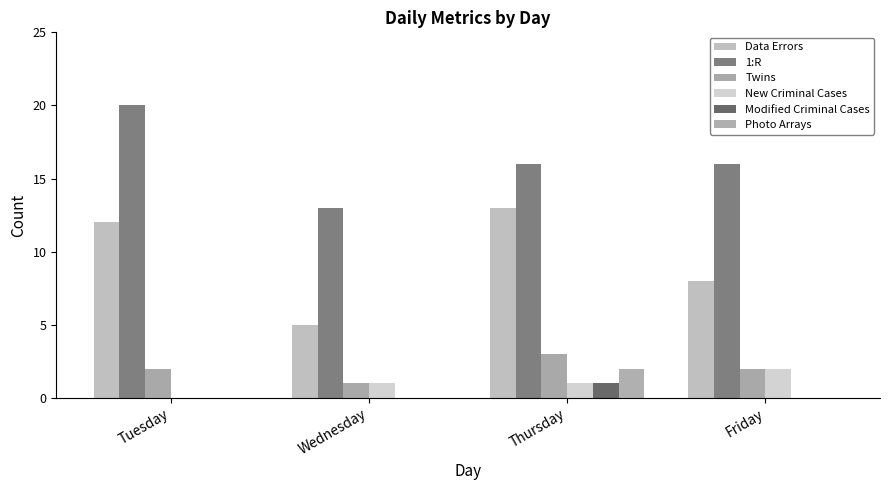

Are the bars grouped side by side (vs. stacked)?

Yes